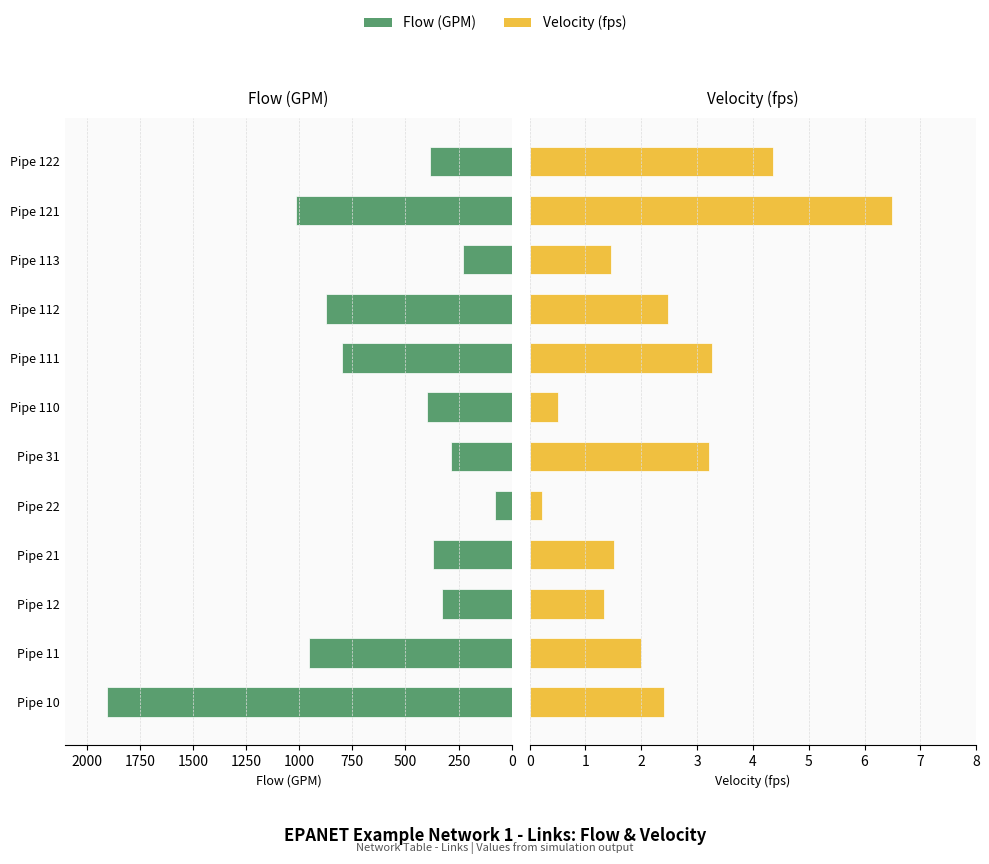

At how many categories does at least one series exceed 1740?

1